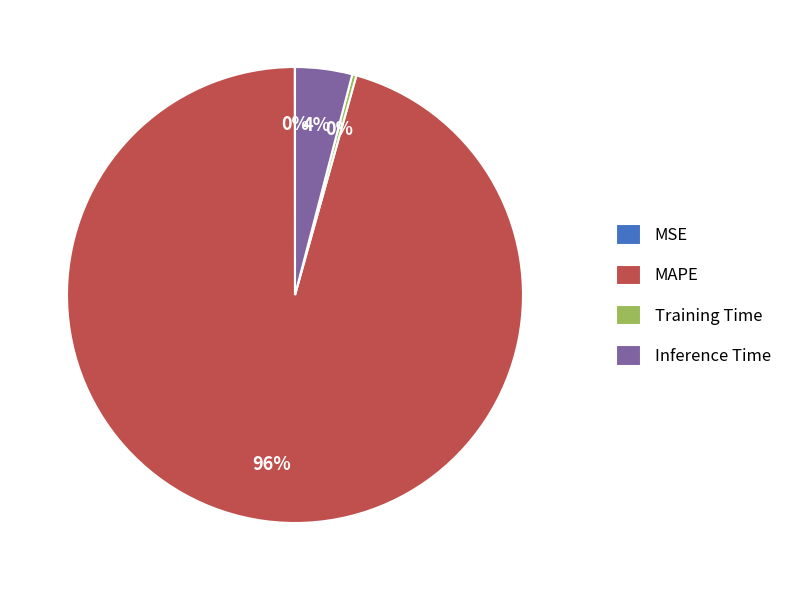

To the nearest percent, what percentage of the pie is MAPE?

96%